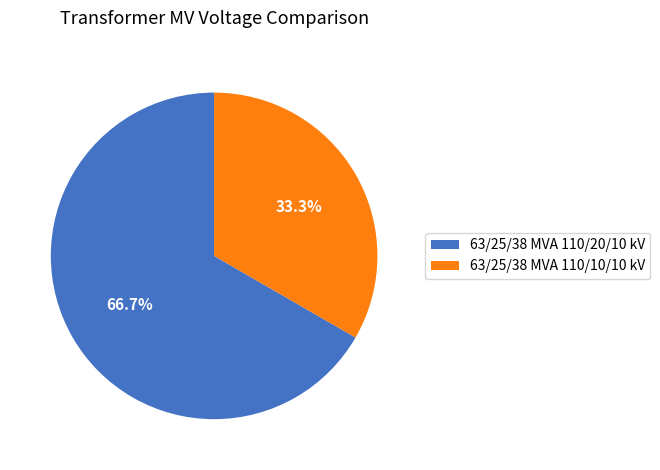

Approximately how many times larger is the value at 63/25/38 MVA 110/20/10 kV compared to 63/25/38 MVA 110/10/10 kV?

2.0